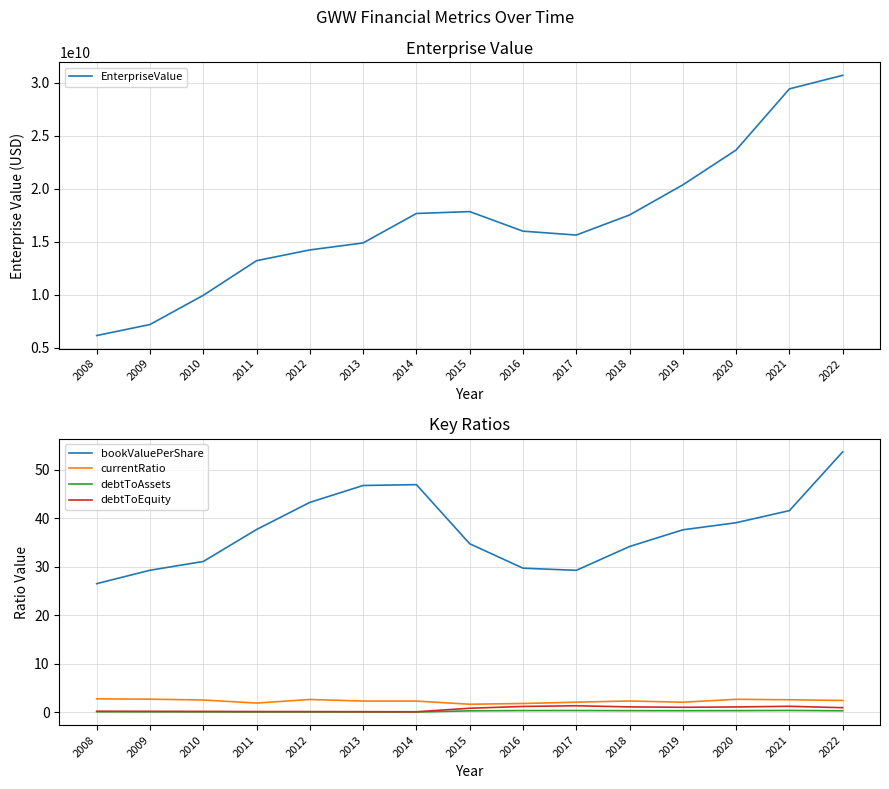

The value of debtToEquity at 2010 is 0.2. True or false?

True